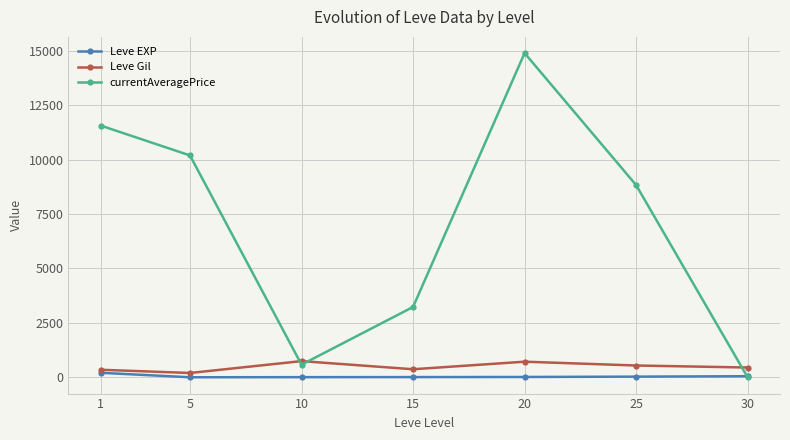

What is the value of the Leve EXP point at the 3rd from the left?

9.5